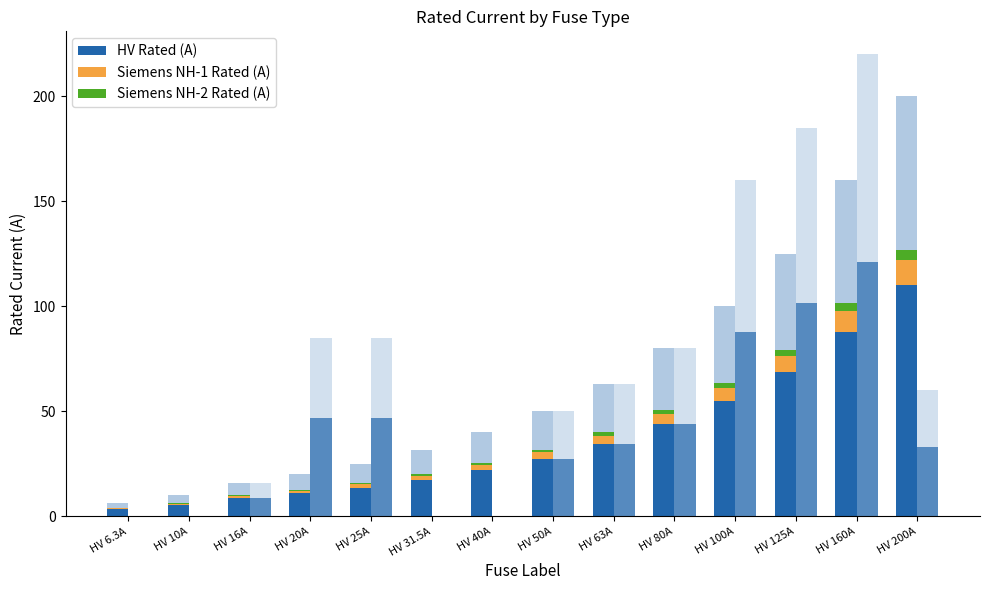

What is the difference between the Siemens NH-2 Rated (A) values at HV 63A and HV 20A?

1.1